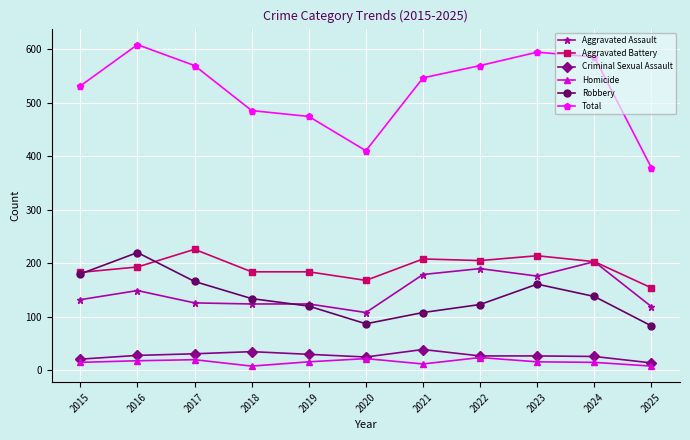

True or false: Criminal Sexual Assault and Robbery intersect in this chart.

False